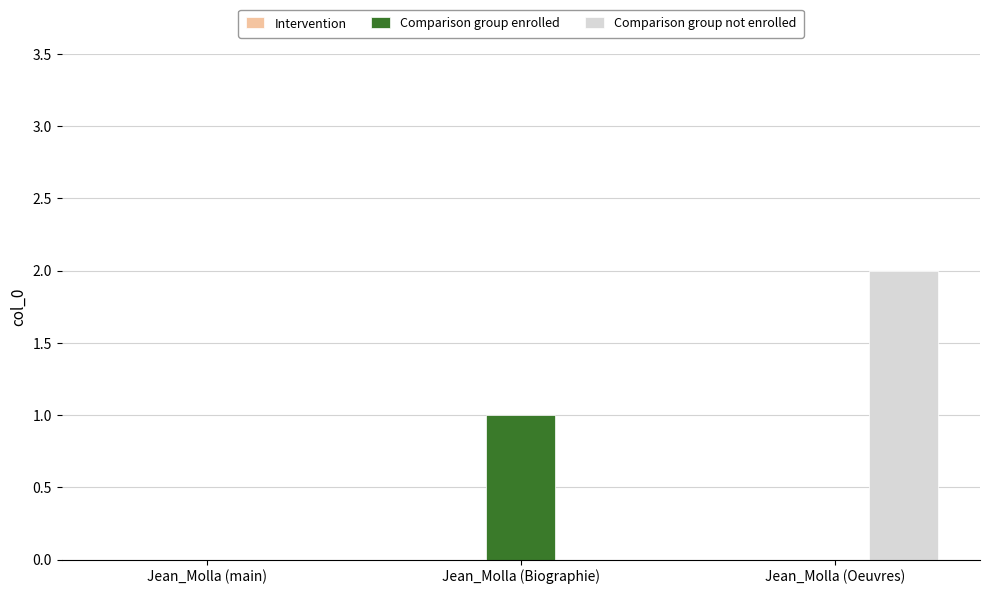

The value of Comparison group enrolled at Jean_Molla (Biographie) is 1. True or false?

True